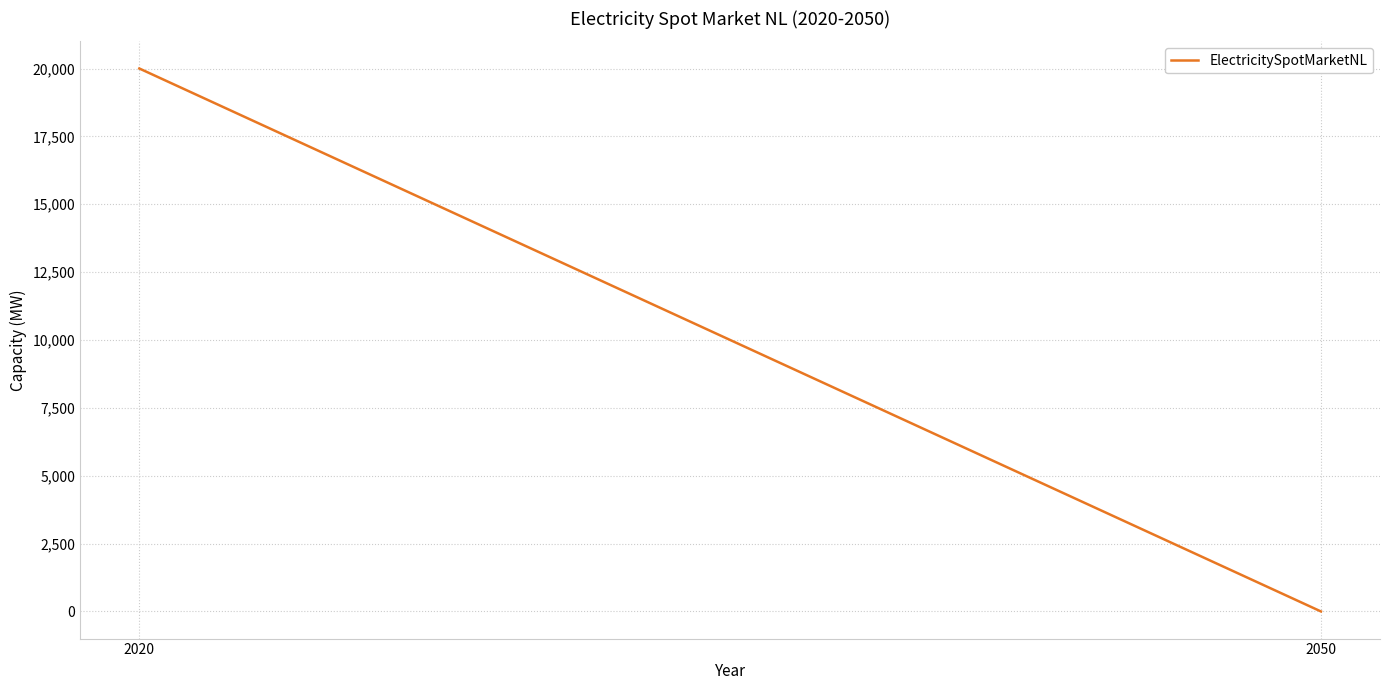

What is the average value?

10000